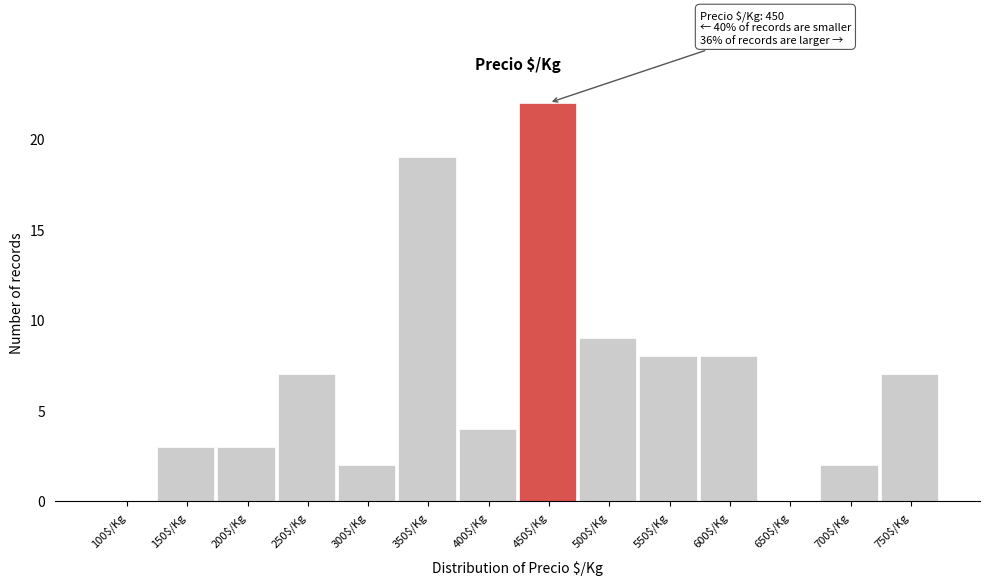

Which category has the highest value across all series?

450$/Kg